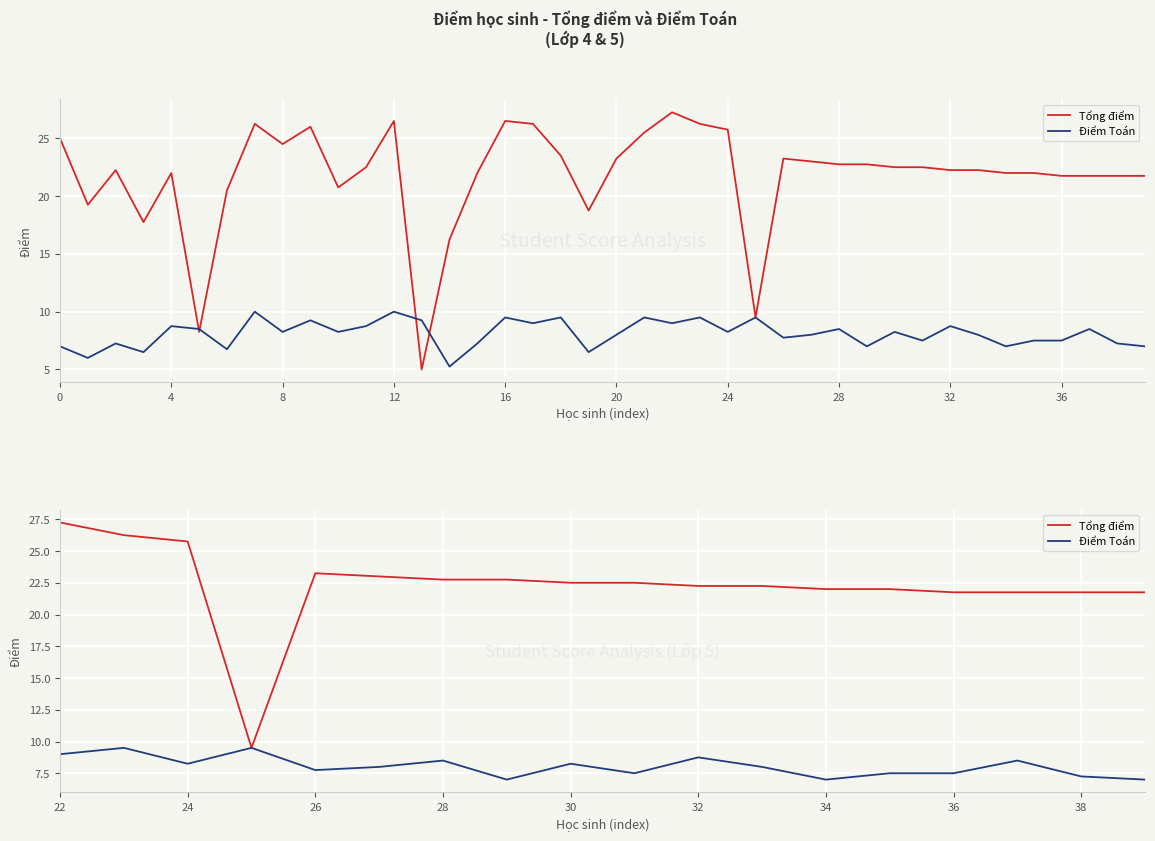

True or false: Điểm Toán and Tổng điểm cross at least once.

False